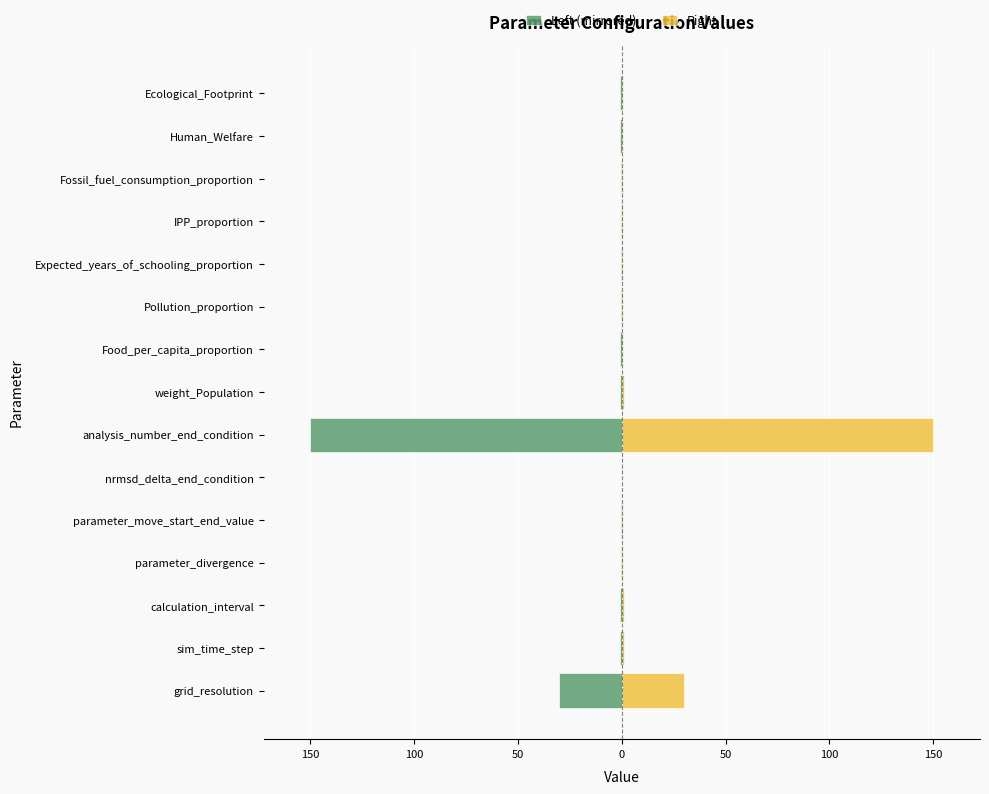

Which series has the widest spread of values?

Left (mirrored)